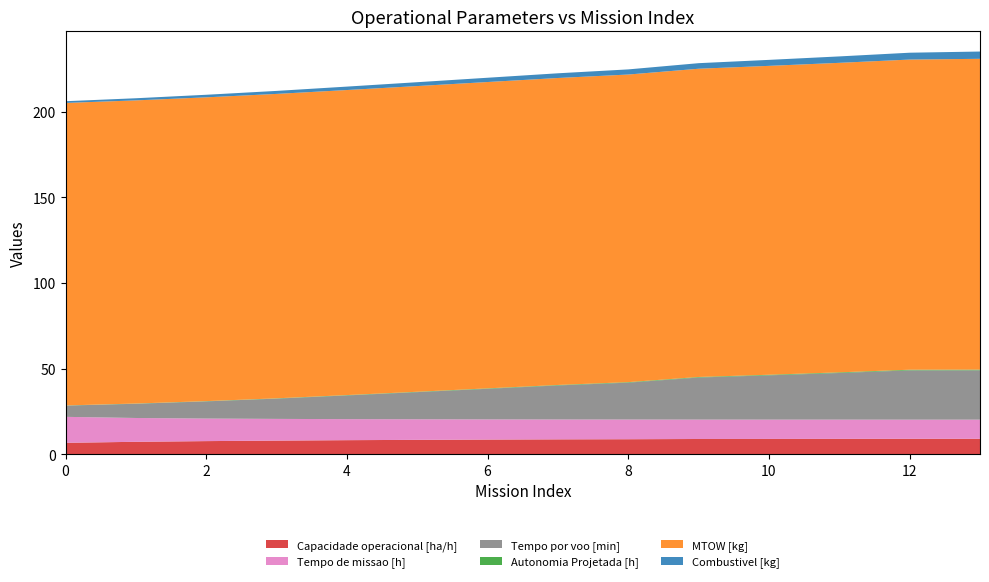

Reading right to left, extract all data points from this chart.

Capacidade operacional [ha/h]: 13=8.9	12=8.9	11=8.9	10=8.9	9=8.8	8=8.7	7=8.6	6=8.5	5=8.3	4=8.1	3=7.9	2=7.6	1=7.2	0=6.6
Tempo de missao [h]: 13=11.2	12=11.2	11=11.2	10=11.3	9=11.3	8=11.5	7=11.6	6=11.8	5=12.0	4=12.3	3=12.7	2=13.2	1=13.9	0=15.2
Tempo por voo [min]: 13=28.8	12=28.8	11=27.2	10=25.9	9=24.6	8=21.6	7=19.9	6=17.9	5=15.9	4=13.9	3=11.8	2=10.0	1=8.3	0=6.6
Autonomia Projetada [h]: 13=0.4	12=0.4	11=0.4	10=0.3	9=0.3	8=0.3	7=0.3	6=0.2	5=0.2	4=0.2	3=0.2	2=0.1	1=0.1	0=0.1
MTOW [kg]: 13=181.6	12=181.2	11=180.8	10=180.4	9=180.1	8=179.7	7=179.3	6=179.0	5=178.6	4=178.2	3=177.8	2=177.5	1=177.1	0=176.7
Combustivel [kg]: 13=4.2	12=4.0	11=3.8	10=3.5	9=3.2	8=3.0	7=2.8	6=2.5	5=2.2	4=2.0	3=1.8	2=1.5	1=1.2	0=1.0